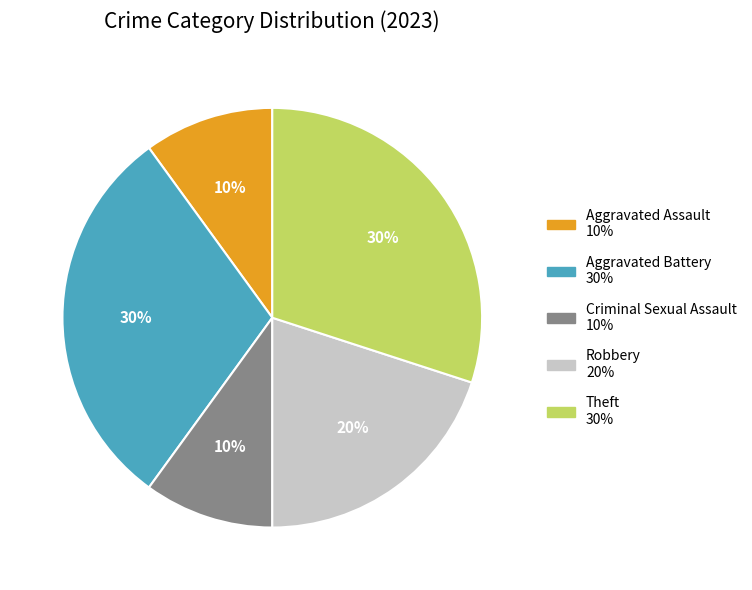

Does Criminal Sexual Assault represent more than half of the total?

No